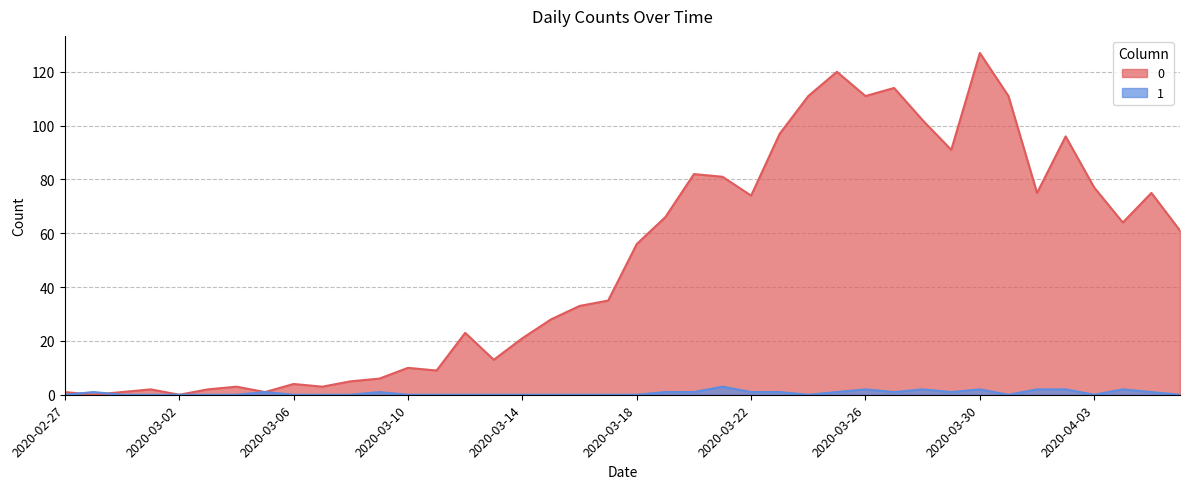

What is the average value of the 1 series?

1